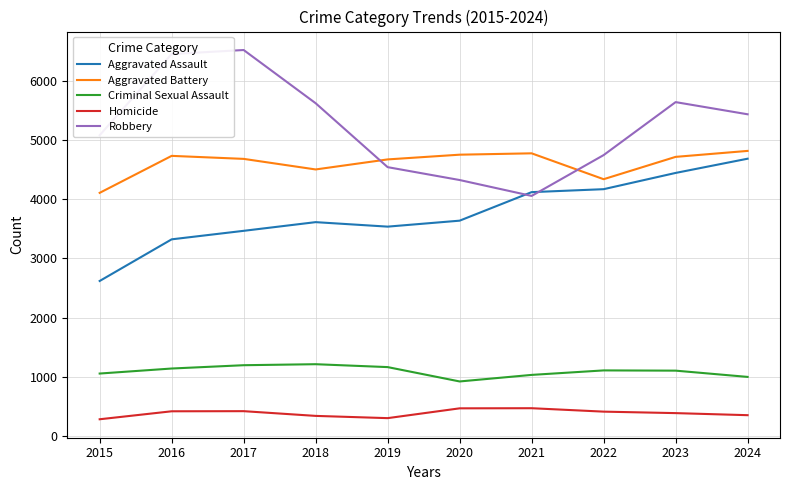

Is it true that Robbery equals 3775 at 2023?

False